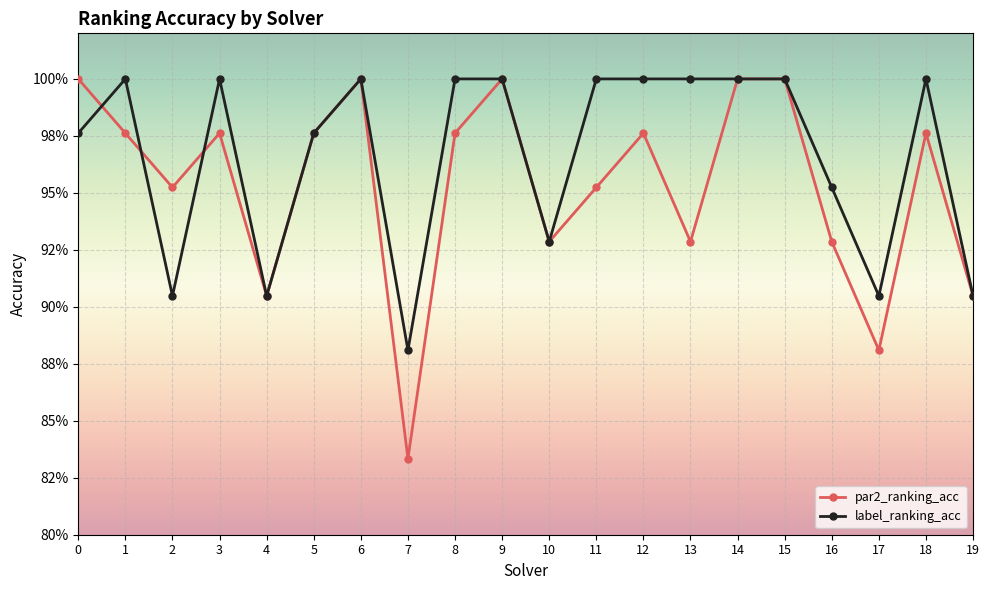

List the series in order of their peak value, lowest first.

par2_ranking_acc, label_ranking_acc